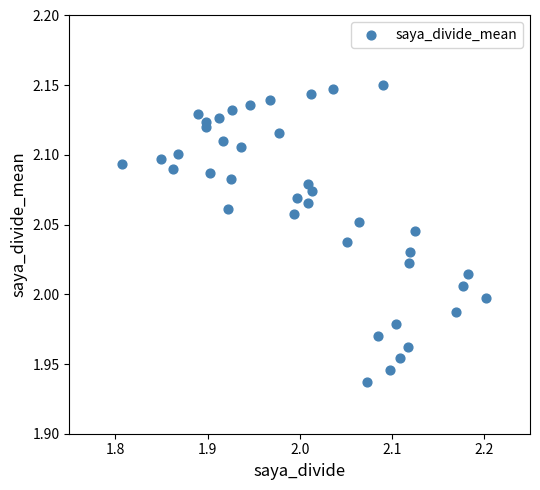

What is the range of X values (max minus min)?

0.4